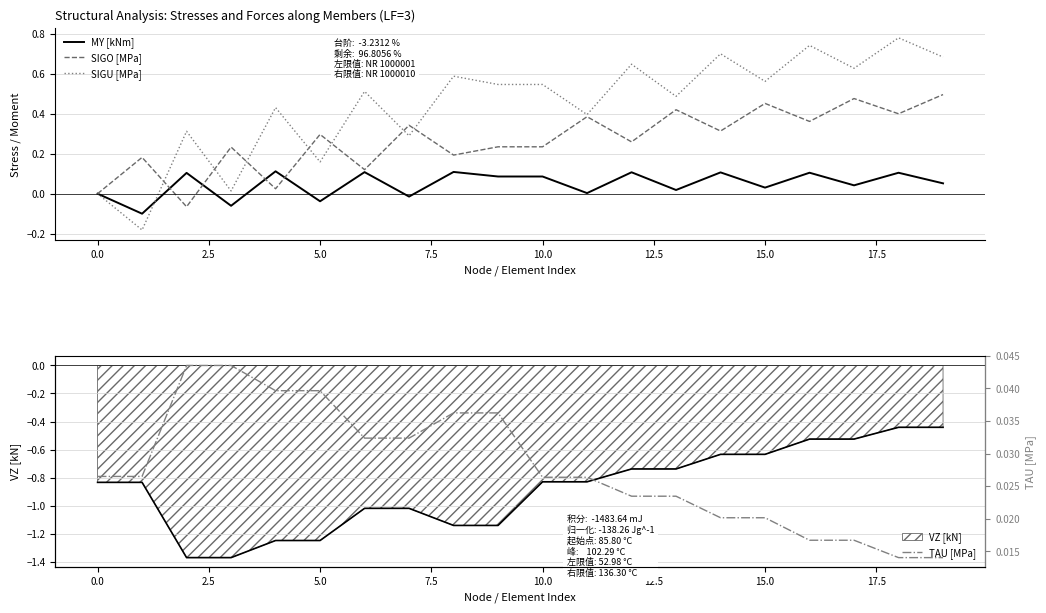

How many lines are shown in the chart?

4